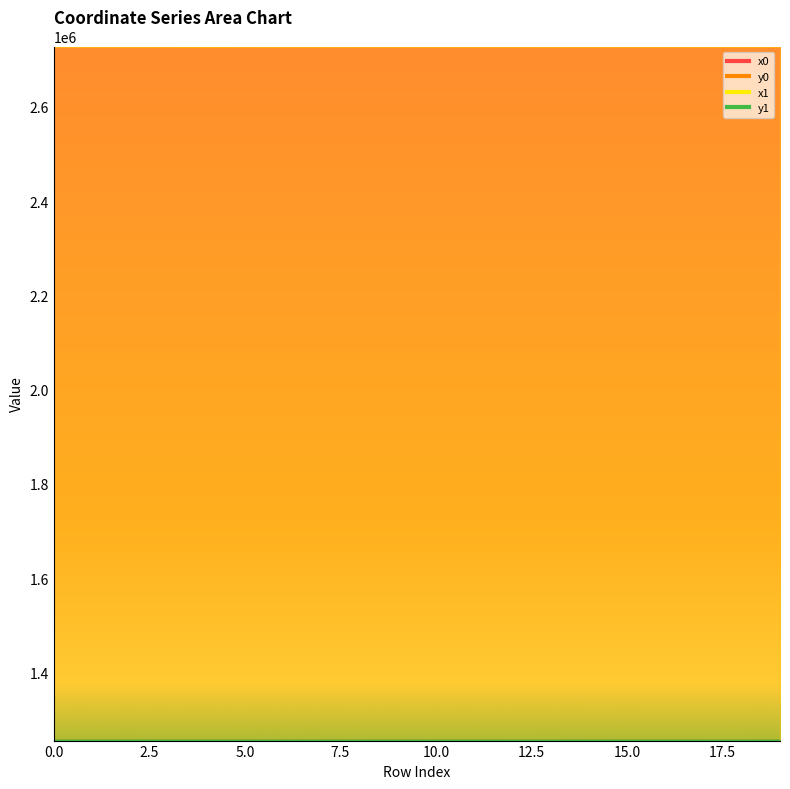

What is the spread (max minus min) of values at 18?

1472648.0